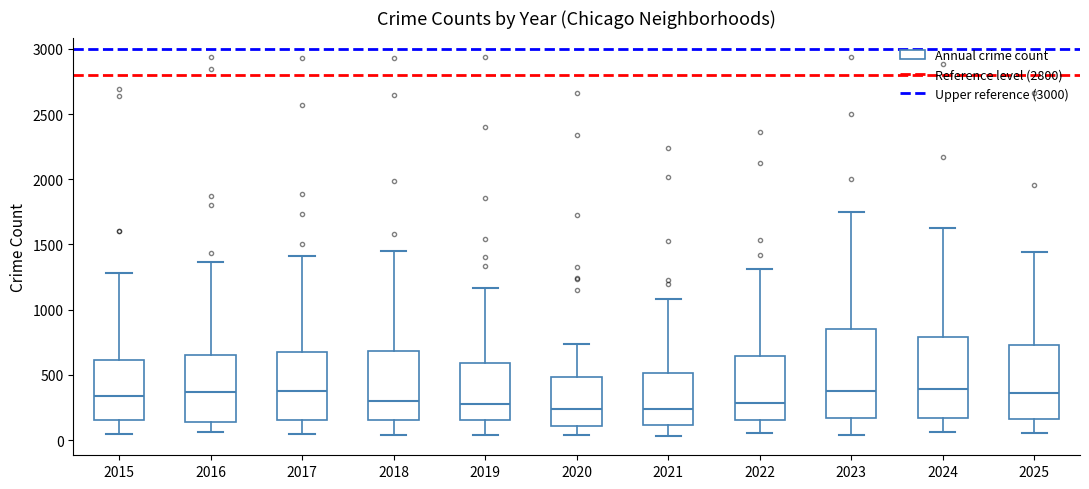

Reading left to right, transcribe this box plot: for each box, give where its median line is, the range the box spans, and where its two whiskers end, as read against the y-axis. The values are not printed on the chart, so give them approximately, as read against the axis.

2015: median 350, box 150 to 600, whiskers 50 to 1300
2016: median 350, box 150 to 650, whiskers 50 to 1350
2017: median 350, box 150 to 650, whiskers 50 to 1400
2018: median 300, box 150 to 700, whiskers 50 to 1450
2019: median 300, box 150 to 600, whiskers 50 to 1150
2020: median 250, box 100 to 500, whiskers 50 to 750
2021: median 250, box 100 to 500, whiskers 50 to 1100
2022: median 300, box 150 to 650, whiskers 50 to 1300
2023: median 400, box 150 to 850, whiskers 50 to 1750
2024: median 400, box 150 to 800, whiskers 50 to 1650
2025: median 350, box 150 to 750, whiskers 50 to 1450